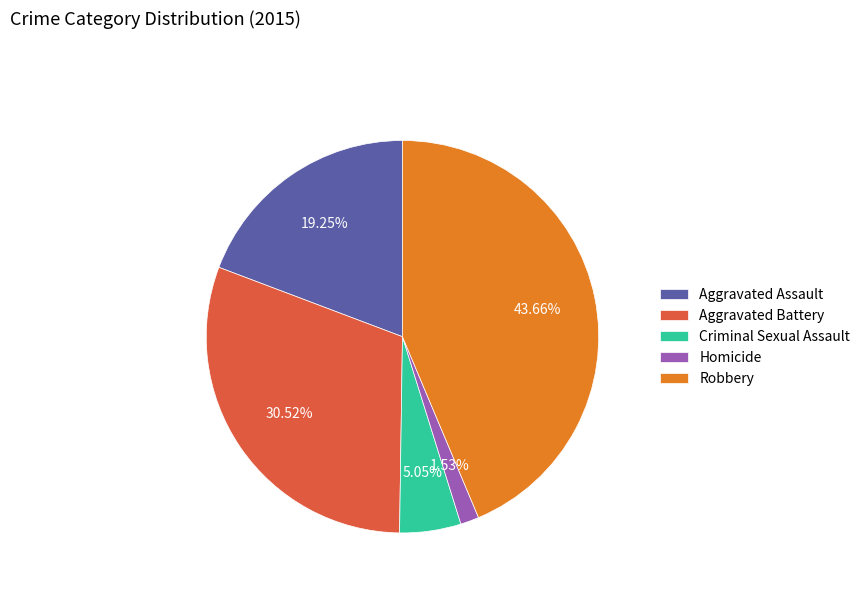

True or false: Aggravated Battery accounts for 39% of the total.

False